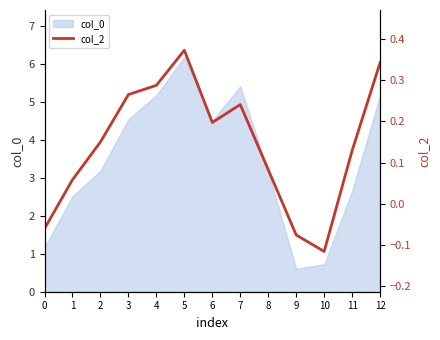

How many lines are shown in the chart?

1